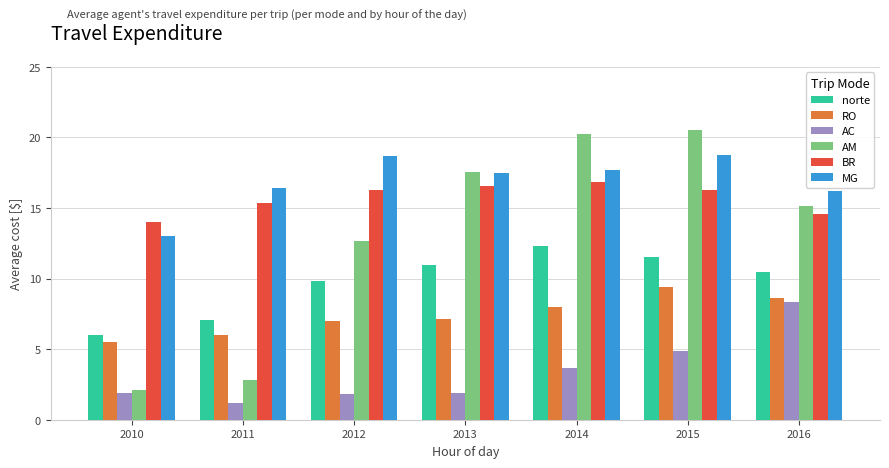

What is the minimum value for MG?

13.0